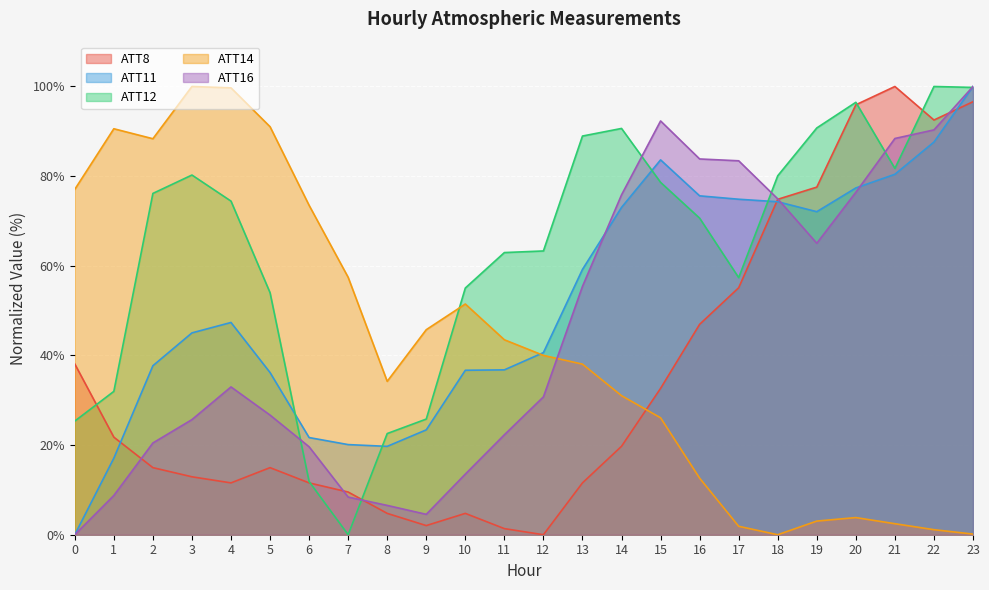

What is the difference between the maximum and minimum values in the ATT8 series?

100.0